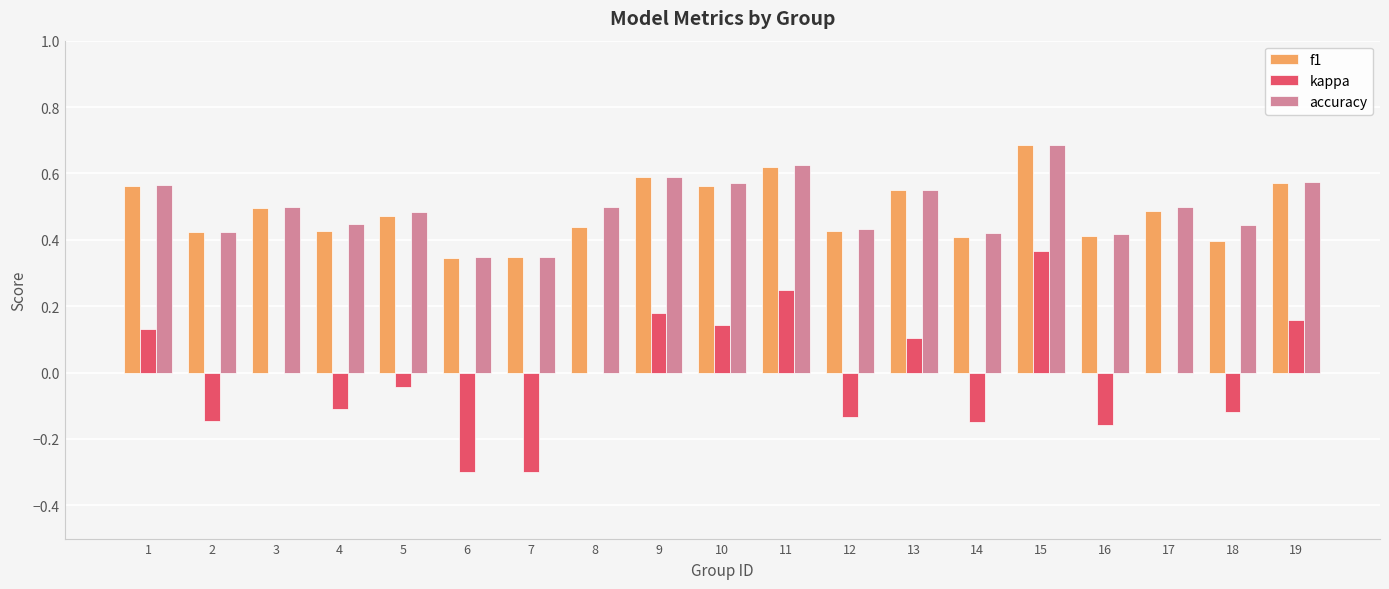

What are all the series names shown in the legend?

f1, kappa, accuracy